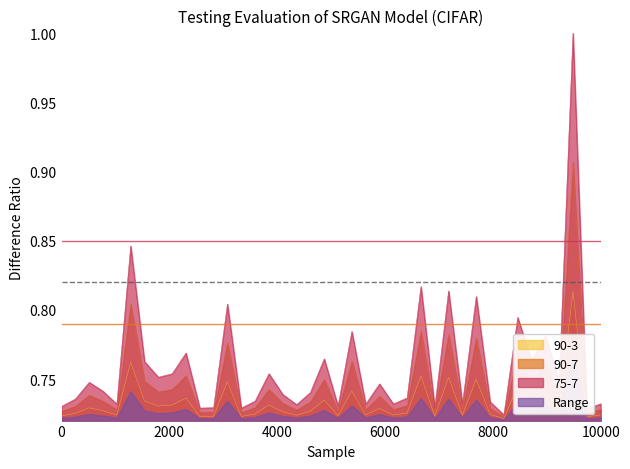

At 10000, list the series in order from largest to smallest.

75-7, 90-7, 90-3, Range